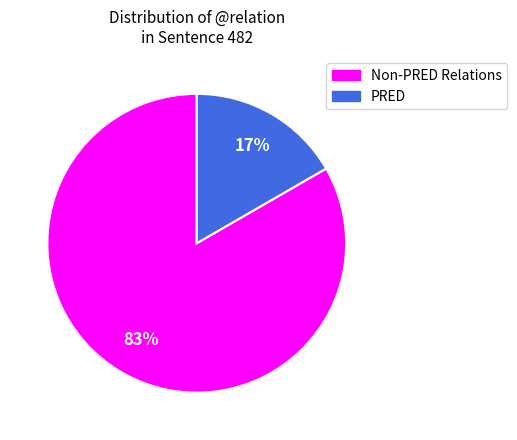

Is there any slice that represents more than half of the pie?

Yes